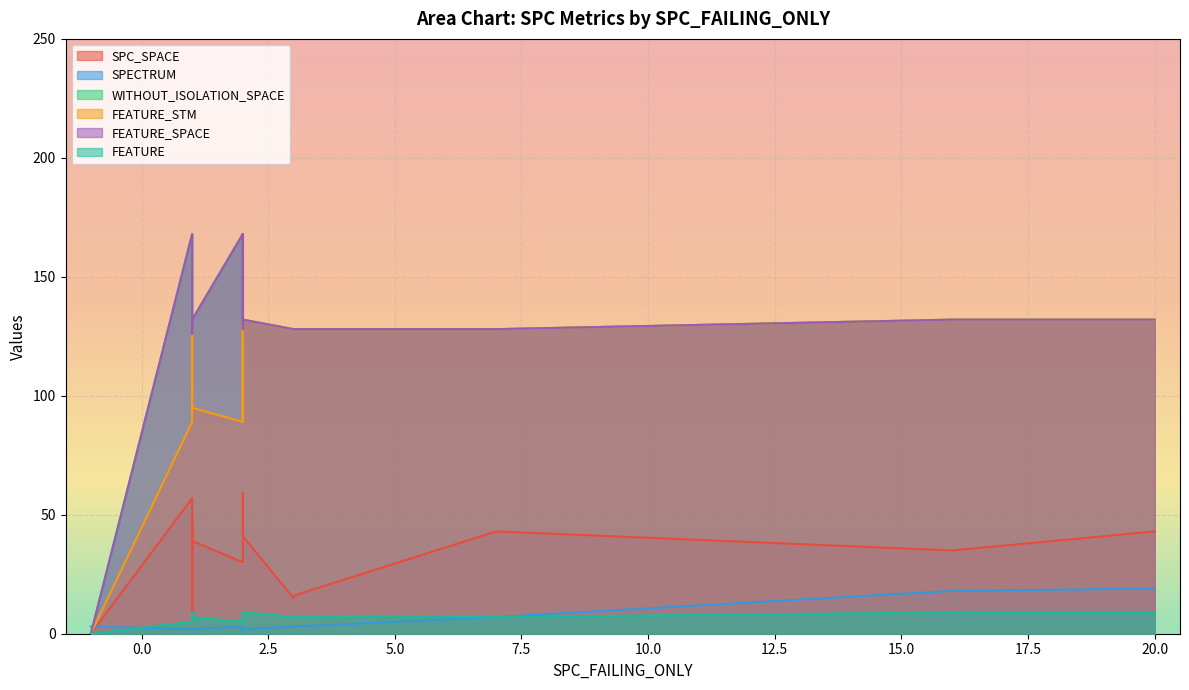

What are all the series names shown in the legend?

SPC_SPACE, SPECTRUM, WITHOUT_ISOLATION_SPACE, FEATURE_STM, FEATURE_SPACE, FEATURE